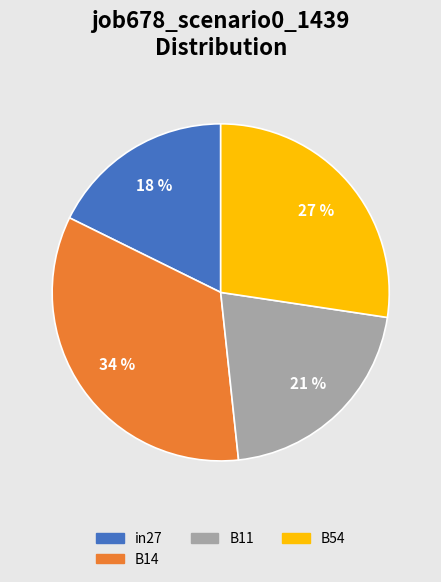

How many segments does this pie chart have?

4